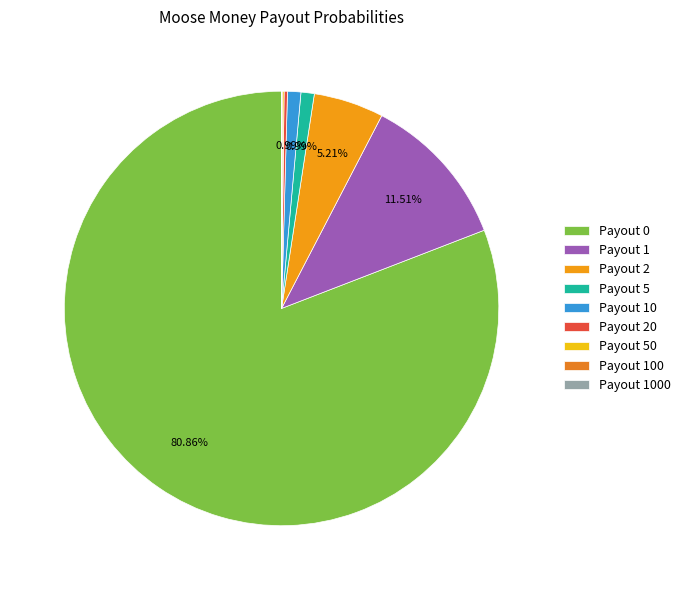

Rank the categories by value from lowest to highest.

1000, 100, 50, 20, 5, 10, 2, 1, 0